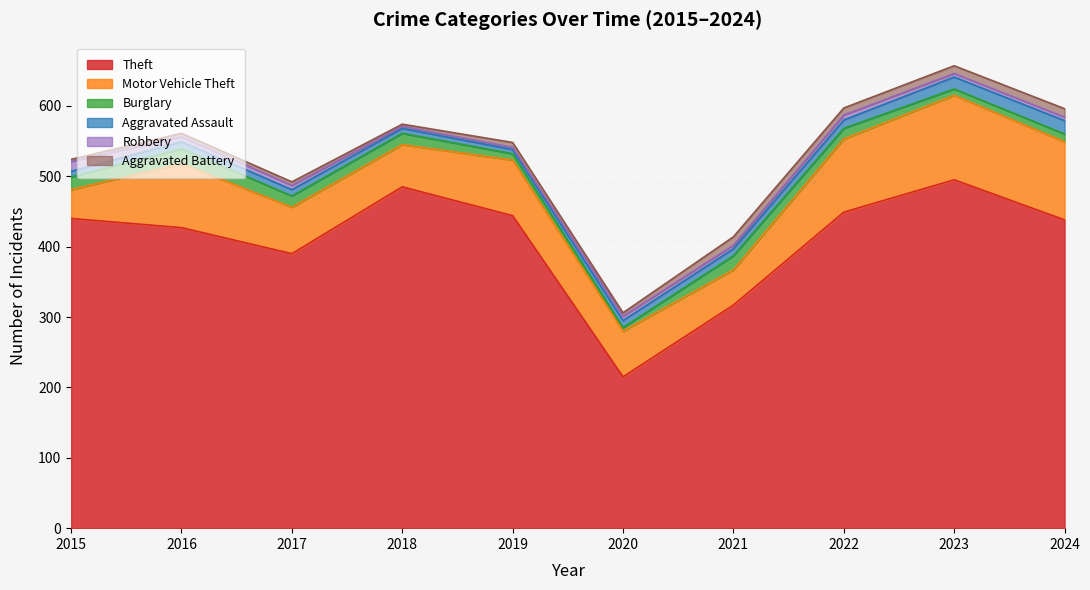

What is the maximum value for Theft?

495